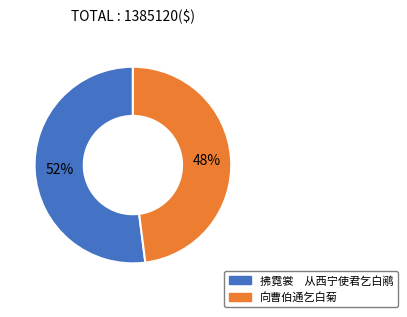

To the nearest percent, what is the average slice percentage?

50%